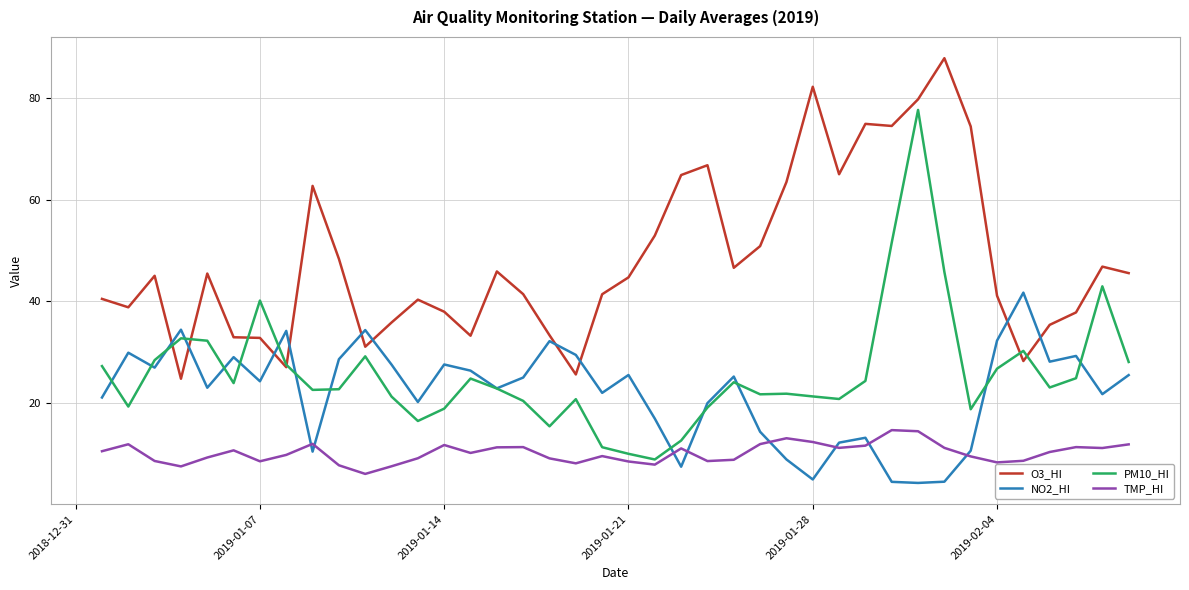

What are all the series names shown in the legend?

O3_HI, NO2_HI, PM10_HI, TMP_HI